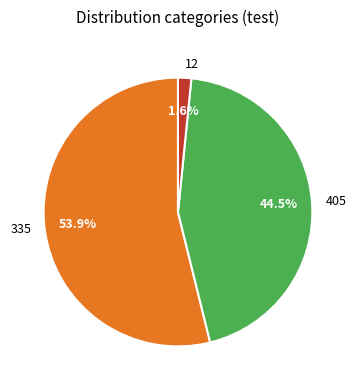

What percentage is the 12 slice, to the nearest percent?

2%